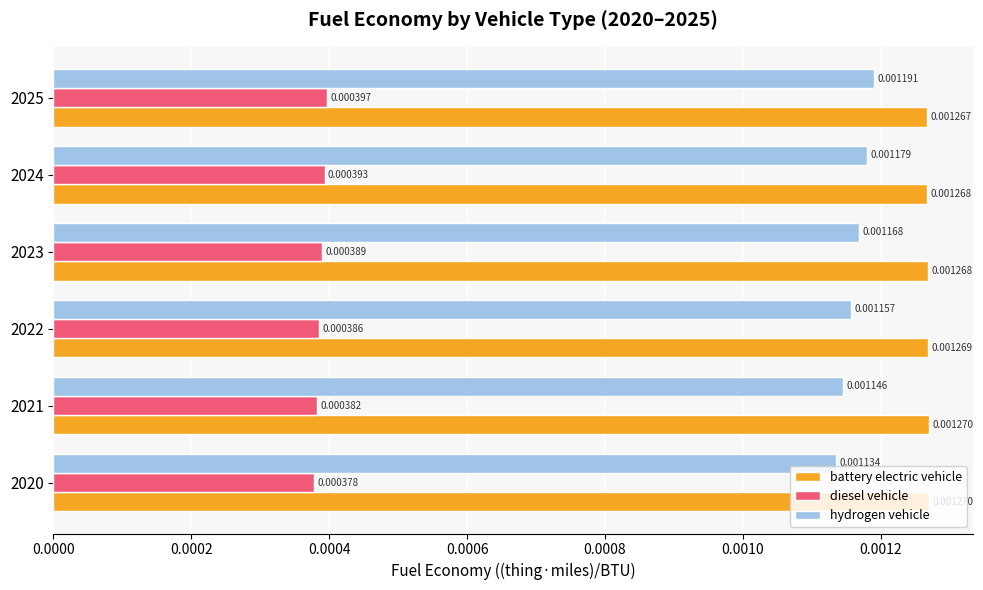

Which series has the largest range (max minus min)?

hydrogen vehicle